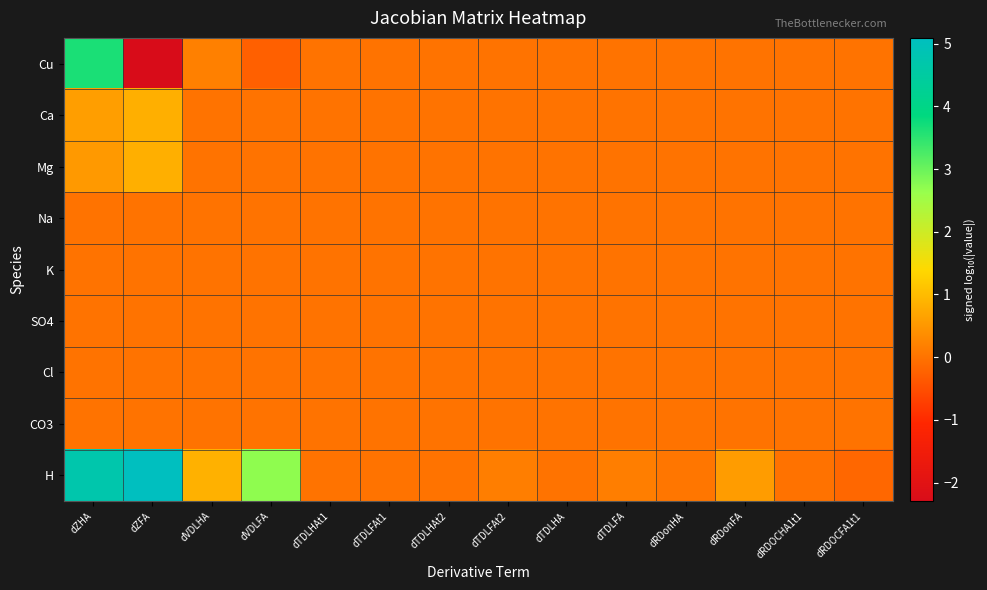

Reading left to right, transcribe all the data shown in this chart.

Cu: dZHA=3.6	dZFA=-2.3	dVDLHA=0.2	dVDLFA=-0.3	dTDLHAt1=0.0	dTDLFAt1=0.0	dTDLHAt2=0.0	dTDLFAt2=-0.0	dTDLHA=0.0	dTDLFA=-0.0	dRDonHA=0.0	dRDonFA=-0.0	dRDOCHA1t1=0.0	dRDOCFA1t1=0.0
Ca: dZHA=0.6	dZFA=0.8	dVDLHA=0.0	dVDLFA=0.0	dTDLHAt1=0.0	dTDLFAt1=0.0	dTDLHAt2=0.0	dTDLFAt2=0.0	dTDLHA=0.0	dTDLFA=0.0	dRDonHA=0.0	dRDonFA=0.0	dRDOCHA1t1=0.0	dRDOCFA1t1=0.0
Mg: dZHA=0.5	dZFA=0.8	dVDLHA=0.0	dVDLFA=0.0	dTDLHAt1=0.0	dTDLFAt1=0.0	dTDLHAt2=0.0	dTDLFAt2=0.0	dTDLHA=0.0	dTDLFA=0.0	dRDonHA=0.0	dRDonFA=0.0	dRDOCHA1t1=0.0	dRDOCFA1t1=0.0
Na: dZHA=0.0	dZFA=0.0	dVDLHA=0.0	dVDLFA=0.0	dTDLHAt1=0.0	dTDLFAt1=0.0	dTDLHAt2=0.0	dTDLFAt2=0.0	dTDLHA=0.0	dTDLFA=0.0	dRDonHA=0.0	dRDonFA=0.0	dRDOCHA1t1=0.0	dRDOCFA1t1=0.0
K: dZHA=0.0	dZFA=0.0	dVDLHA=0.0	dVDLFA=0.0	dTDLHAt1=0.0	dTDLFAt1=0.0	dTDLHAt2=0.0	dTDLFAt2=0.0	dTDLHA=0.0	dTDLFA=0.0	dRDonHA=0.0	dRDonFA=0.0	dRDOCHA1t1=0.0	dRDOCFA1t1=0.0
SO4: dZHA=0.0	dZFA=0.0	dVDLHA=0.0	dVDLFA=0.0	dTDLHAt1=0.0	dTDLFAt1=0.0	dTDLHAt2=0.0	dTDLFAt2=0.0	dTDLHA=0.0	dTDLFA=0.0	dRDonHA=0.0	dRDonFA=0.0	dRDOCHA1t1=0.0	dRDOCFA1t1=0.0
Cl: dZHA=0.0	dZFA=0.0	dVDLHA=0.0	dVDLFA=0.0	dTDLHAt1=0.0	dTDLFAt1=0.0	dTDLHAt2=0.0	dTDLFAt2=0.0	dTDLHA=0.0	dTDLFA=0.0	dRDonHA=0.0	dRDonFA=0.0	dRDOCHA1t1=0.0	dRDOCFA1t1=0.0
CO3: dZHA=0.0	dZFA=0.0	dVDLHA=0.0	dVDLFA=0.0	dTDLHAt1=0.0	dTDLFAt1=0.0	dTDLHAt2=0.0	dTDLFAt2=0.0	dTDLHA=0.0	dTDLFA=0.0	dRDonHA=0.0	dRDonFA=0.0	dRDOCHA1t1=0.0	dRDOCFA1t1=0.0
H: dZHA=4.7	dZFA=5.1	dVDLHA=0.9	dVDLFA=2.7	dTDLHAt1=0.0	dTDLFAt1=0.0	dTDLHAt2=0.0	dTDLFAt2=0.2	dTDLHA=0.0	dTDLFA=0.2	dRDonHA=0.1	dRDonFA=0.6	dRDOCHA1t1=-0.0	dRDOCFA1t1=-0.2